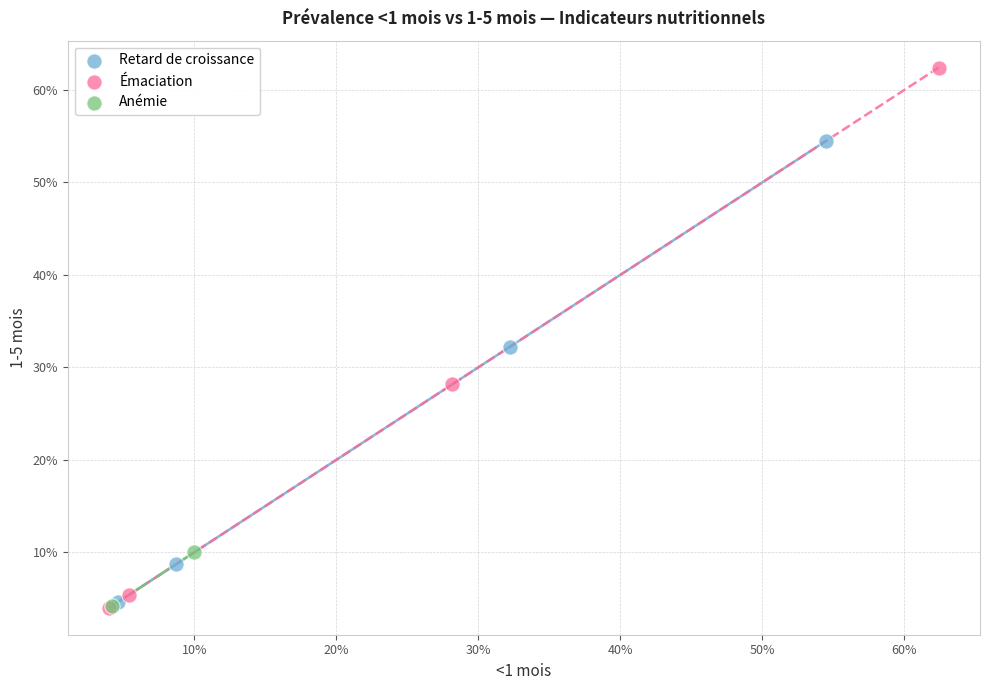

Which series has the largest Y range (max minus min)?

Émaciation